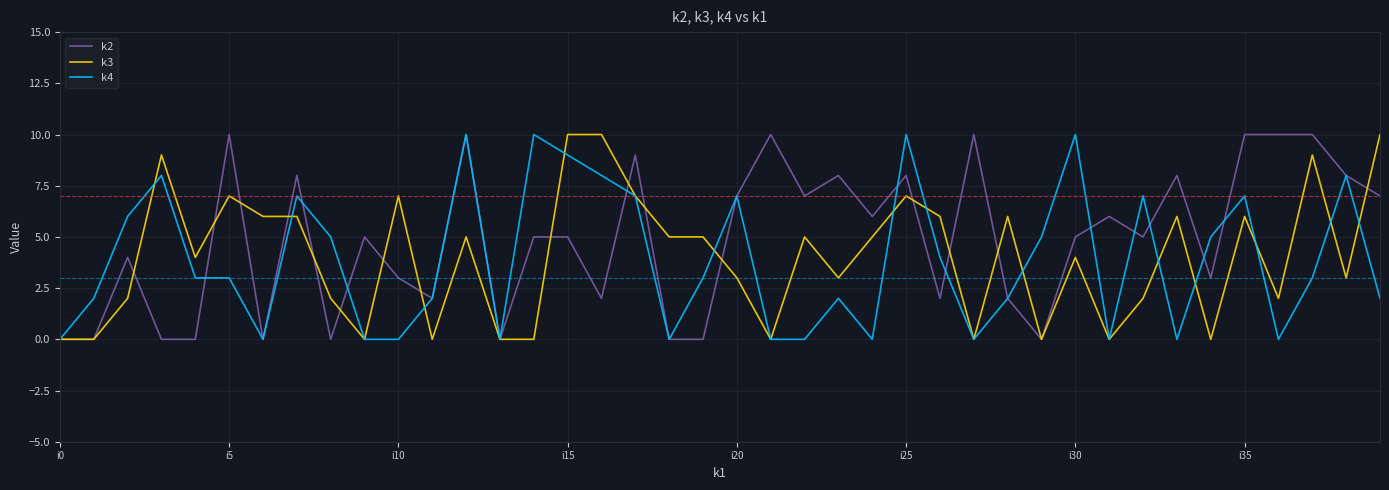

What is the maximum value shown in the chart?

10